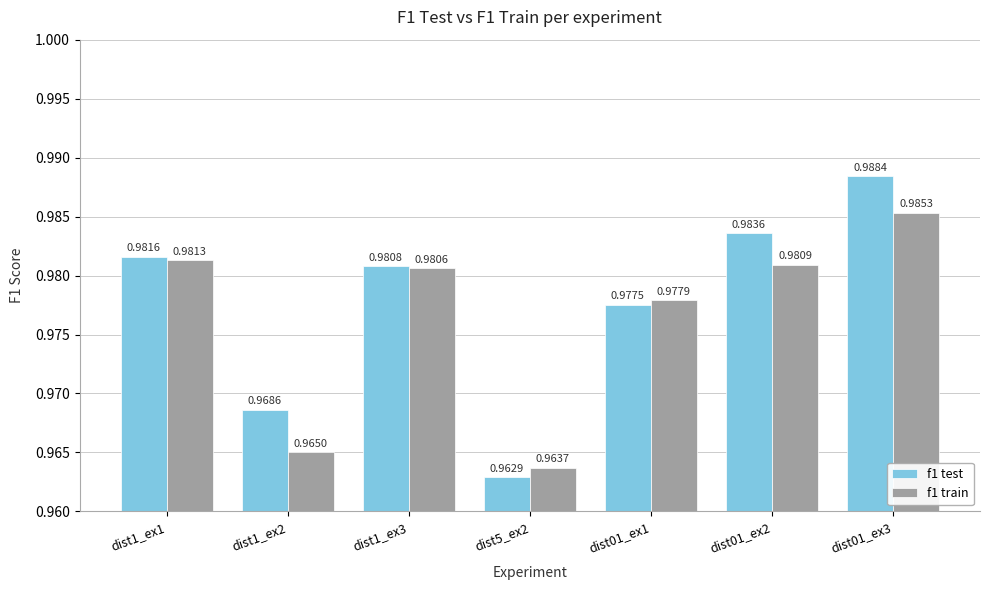

What are all the series names shown in the legend?

f1 test, f1 train